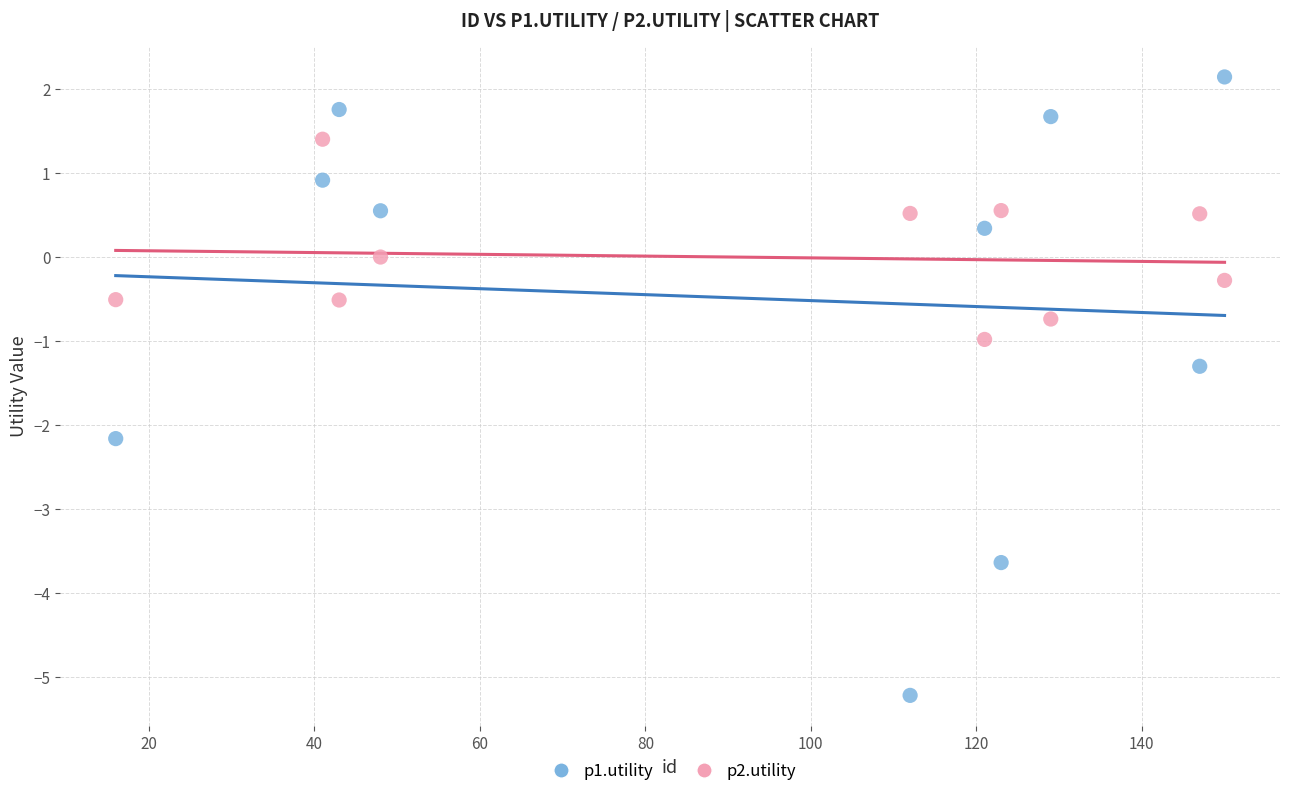

Which series has the widest spread of Y values?

p1.utility